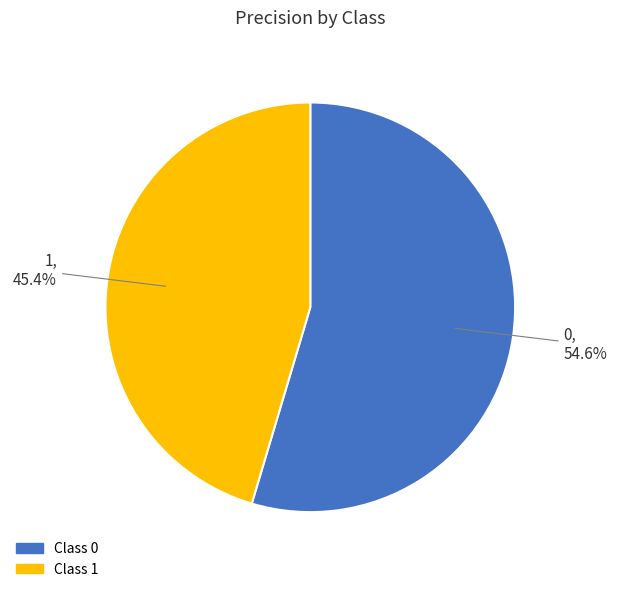

Does any single category account for the majority?

Yes